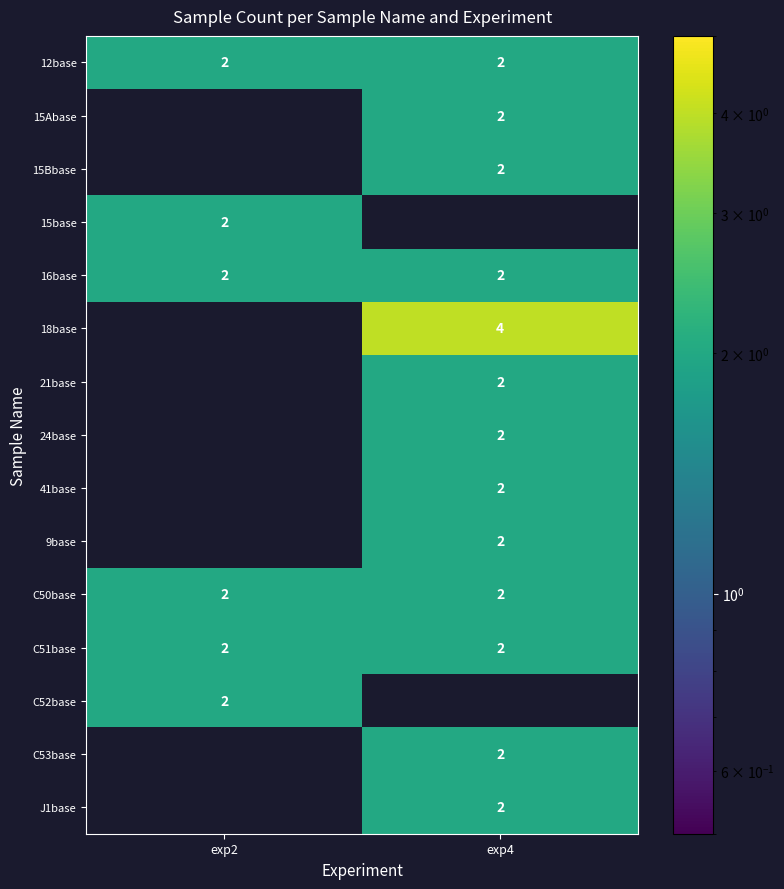

True or false: C50base has a value of 1 at exp2.

False